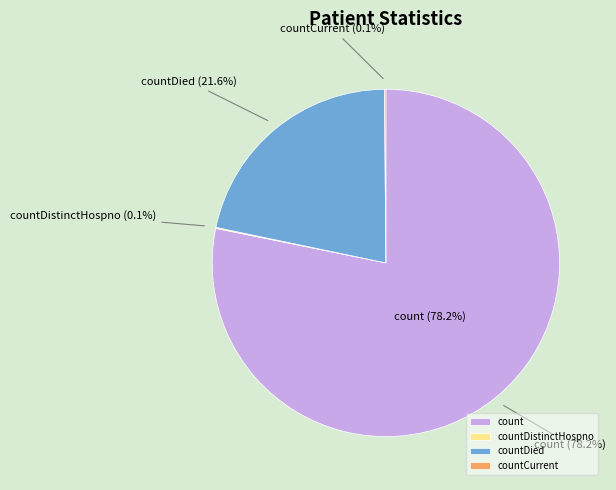

How much of the chart is everything except countDied?

78.4%